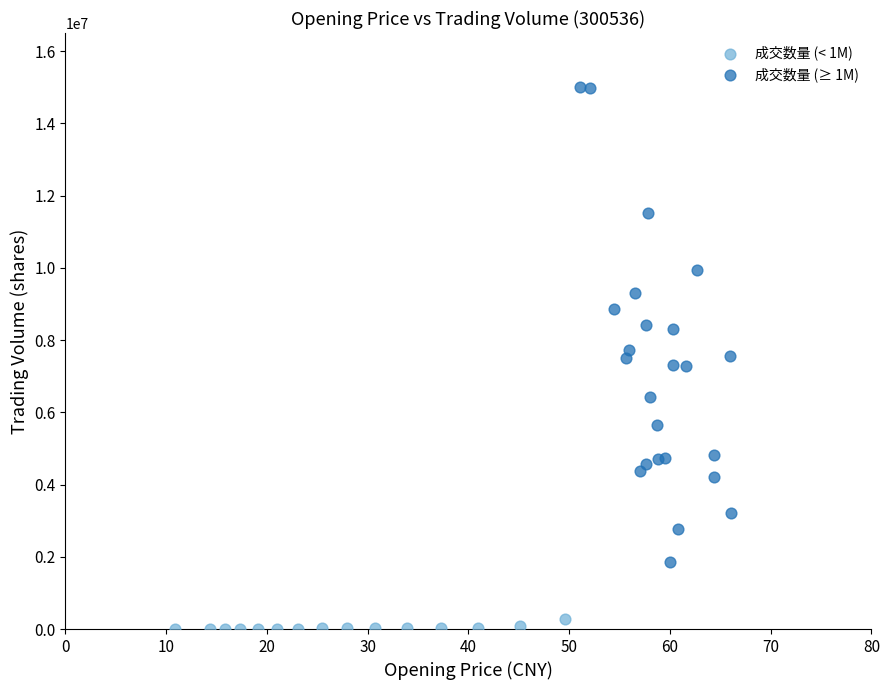

Which series reaches the maximum Y coordinate?

成交数量 (≥ 1M)